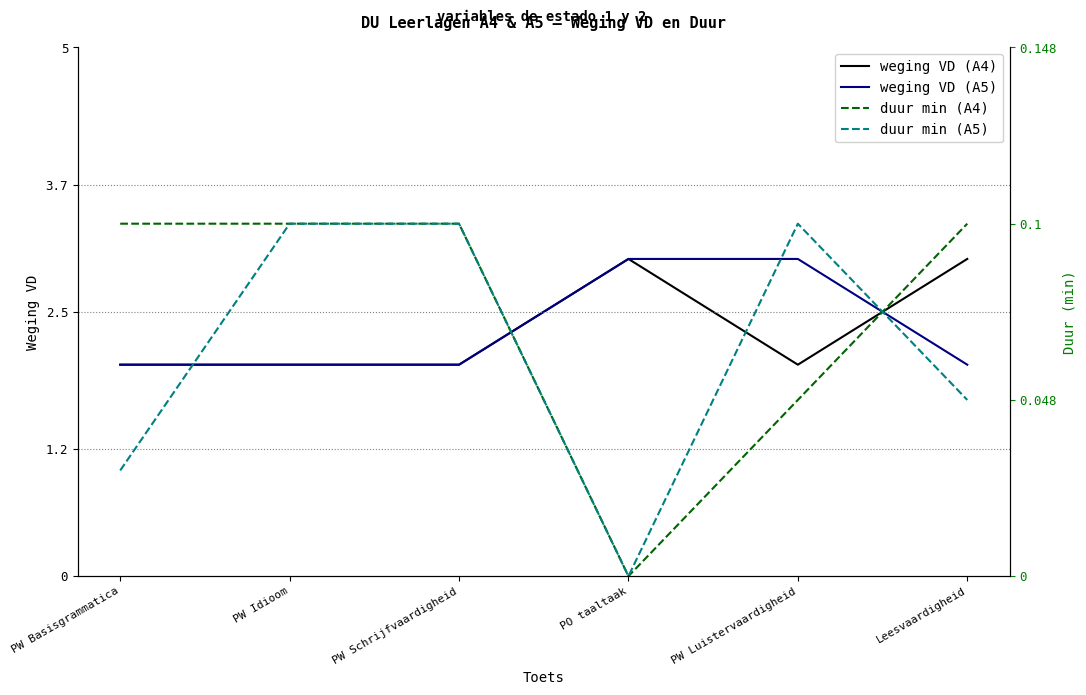

At which label is weging VD (A4) closest to 2?

PW Basisgrammatica